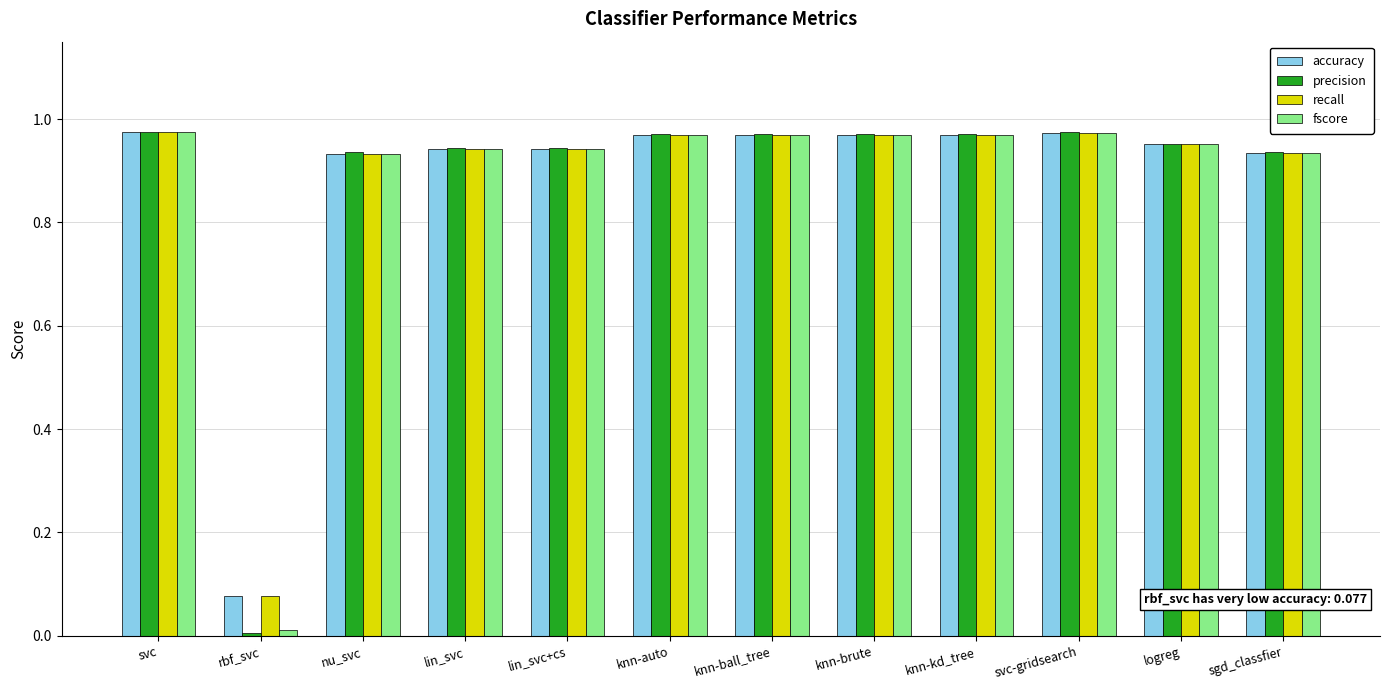

What is the label of the 4th bar from the right?

knn-kd_tree